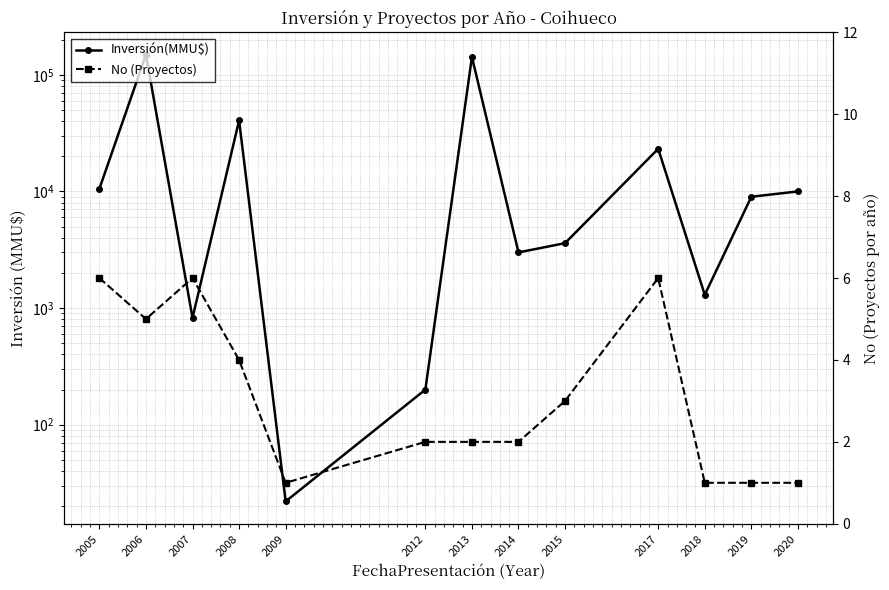

Between 2008 and 2013, which series saw the biggest shift?

Inversión(MMU$)